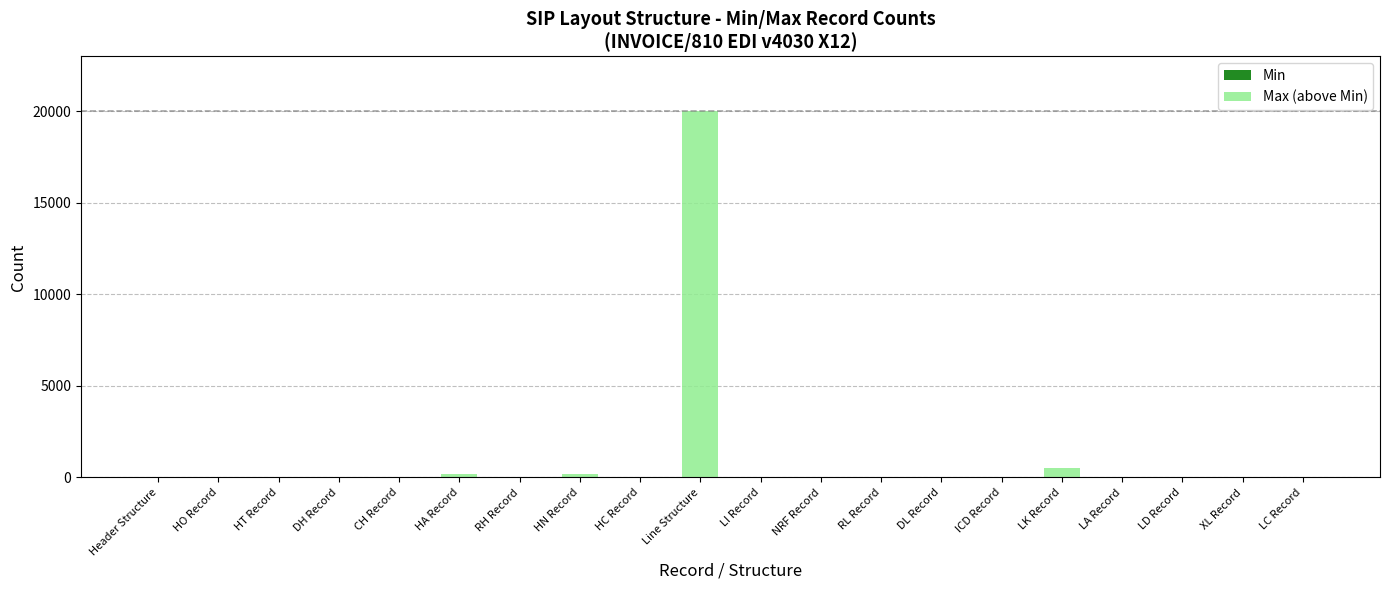

At which category is the sum across all series the highest?

Line Structure